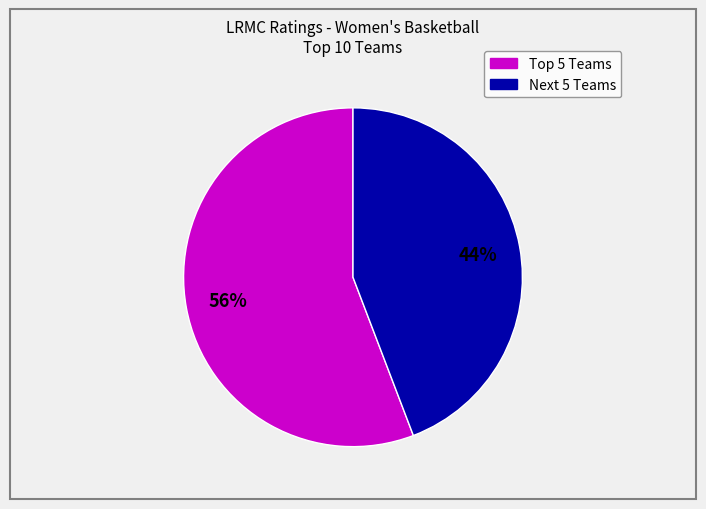

To the nearest percent, what is the difference between the largest and smallest slice percentages?

12%